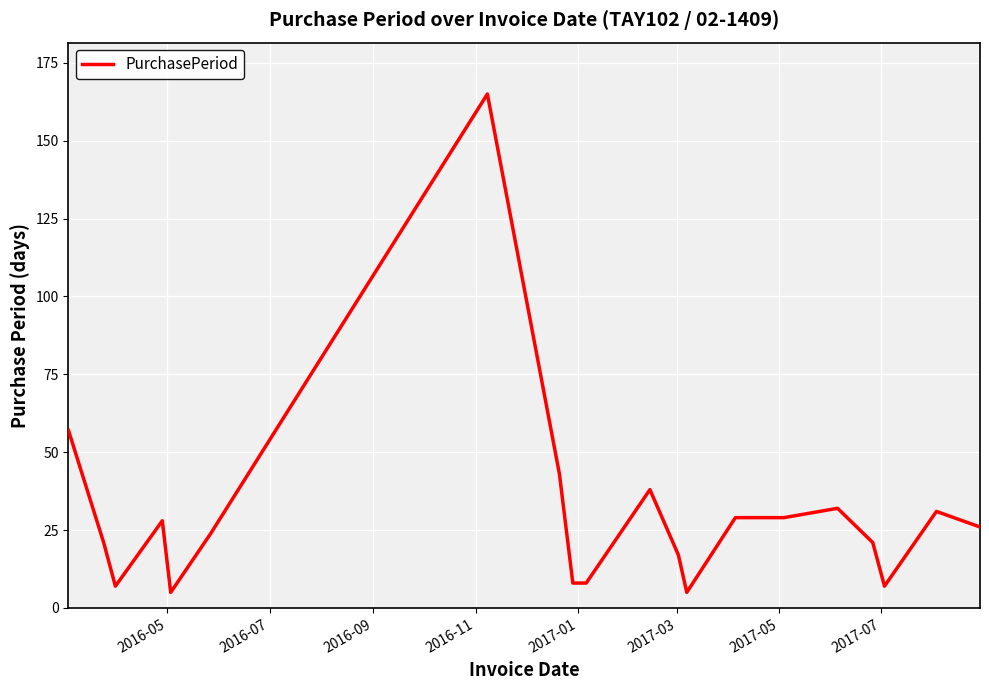

What is the difference between the maximum and minimum values?

160